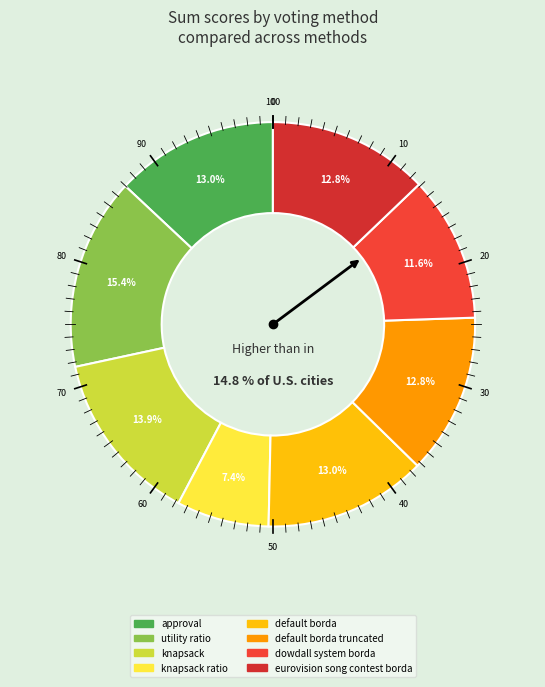

Does any single category account for the majority?

No